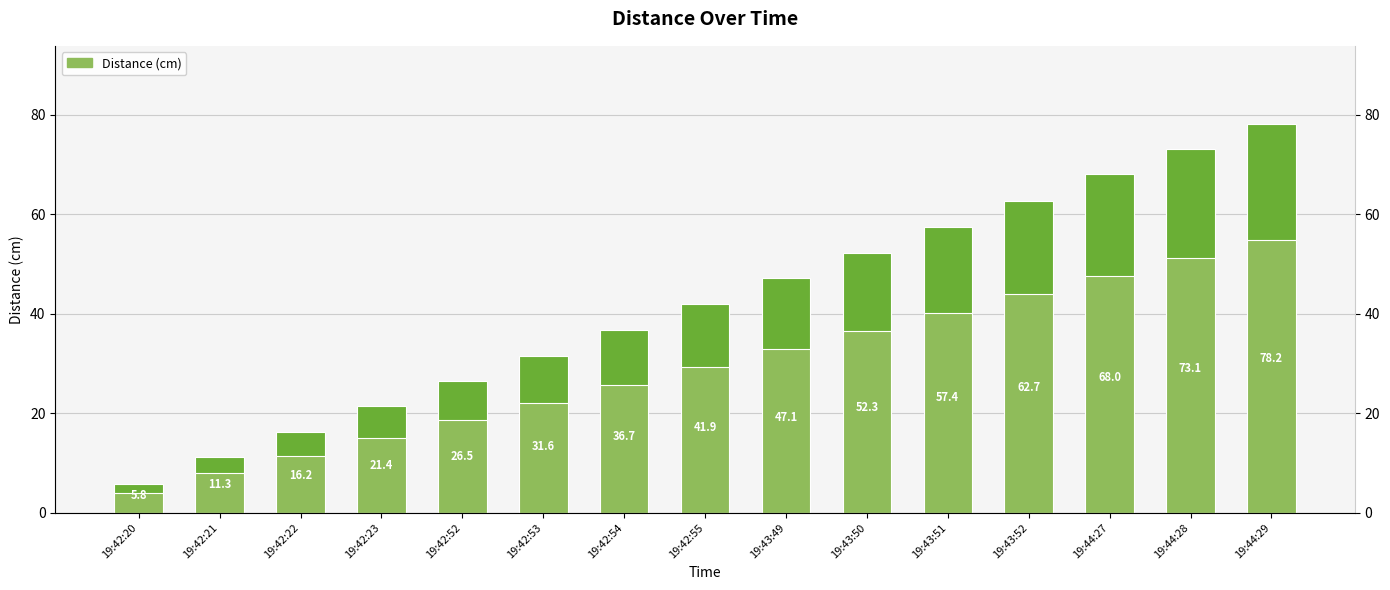

True or false: the data shows 41.1 at 19:42:52.

False